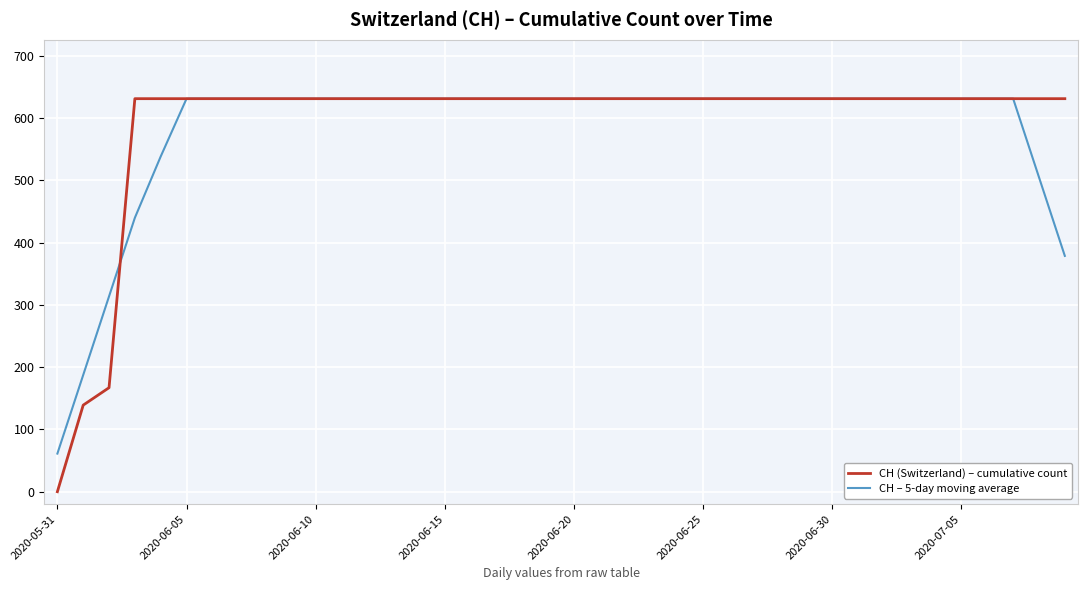

What is the difference between the maximum and second lowest values in the CH (Switzerland) – cumulative count series?

492.0